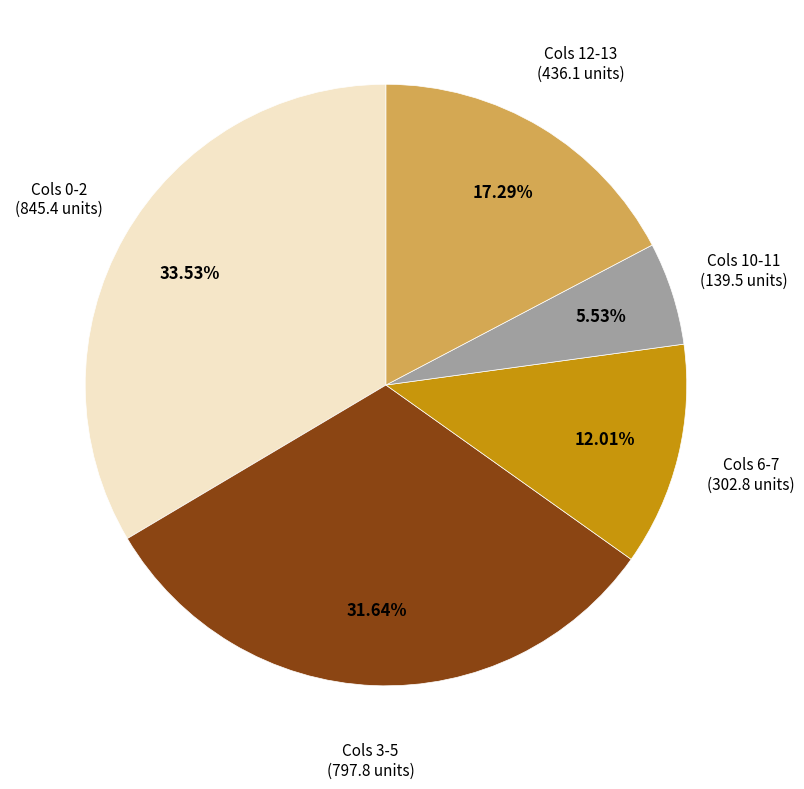

Rank the categories by value from lowest to highest.

Cols 10-11 (139.5 units), Cols 6-7 (302.8 units), Cols 12-13 (436.1 units), Cols 3-5 (797.8 units), Cols 0-2 (845.4 units)